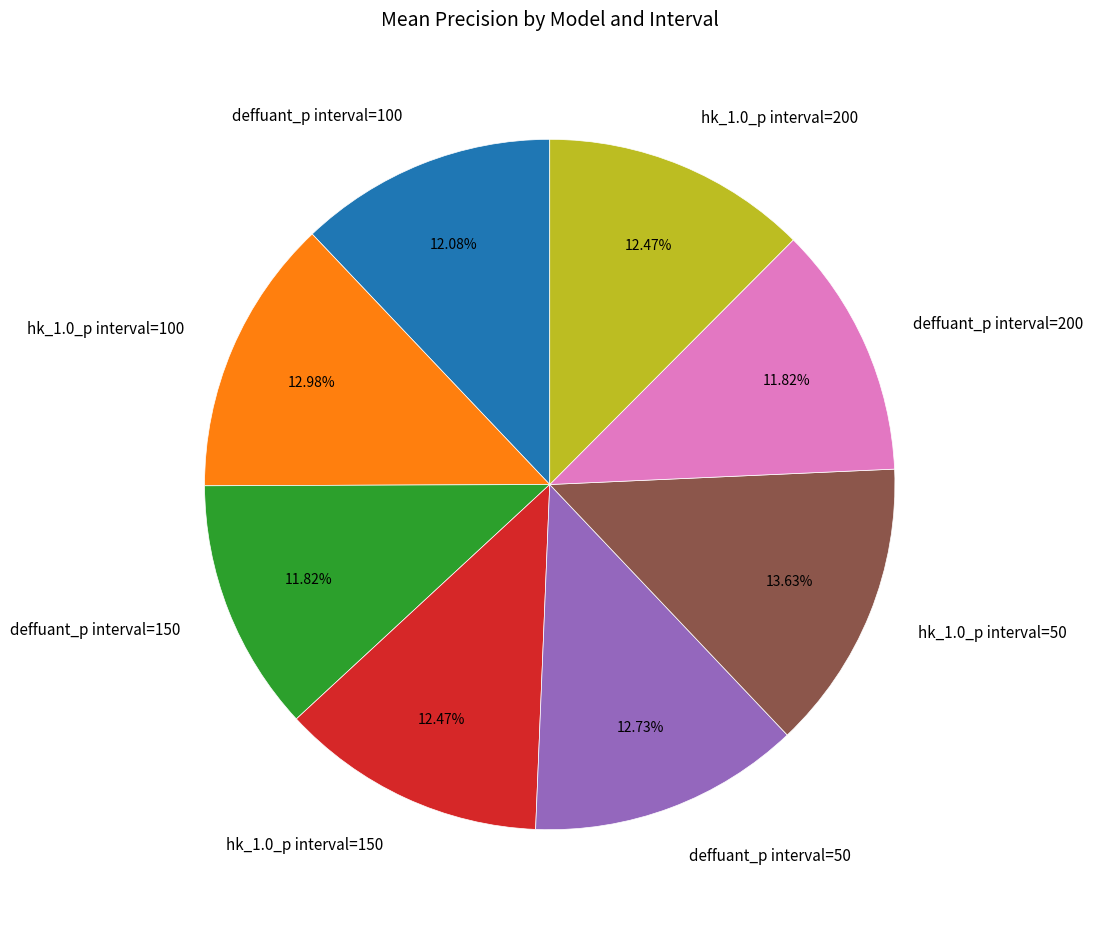

To the nearest percent, what portion does hk_1.0_p interval=200 represent?

12%